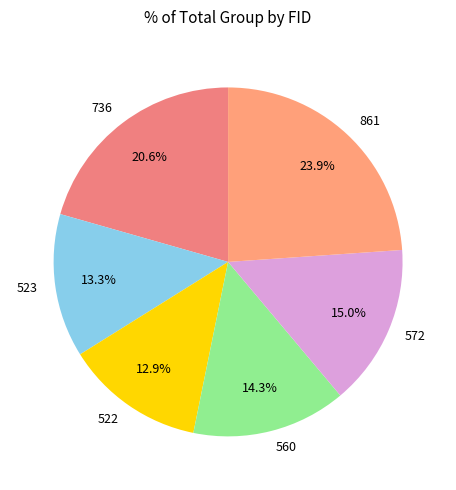

Does 522 account for over 50% of the chart?

No